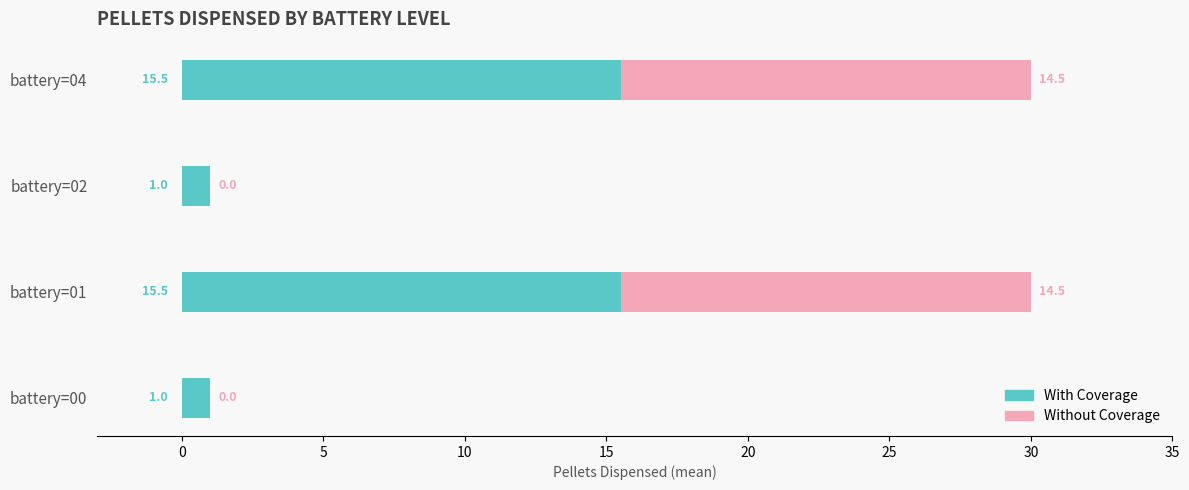

What is the total value across all series at battery=04?

30.0